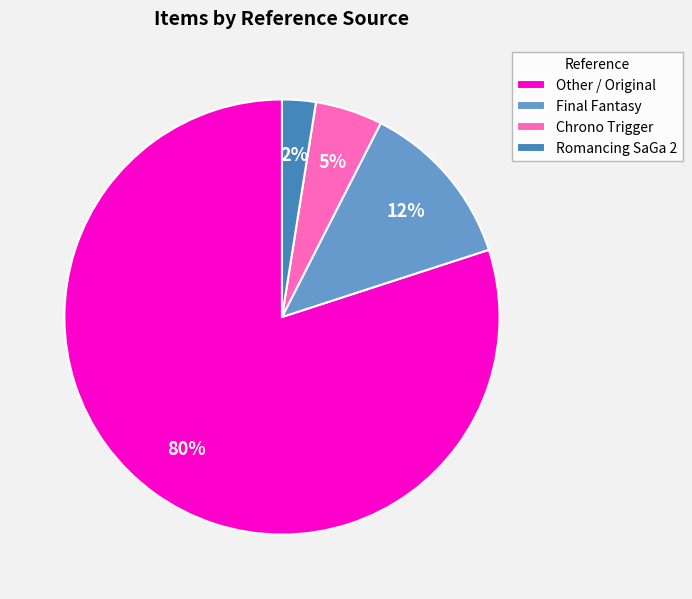

How many segments does this pie chart have?

4